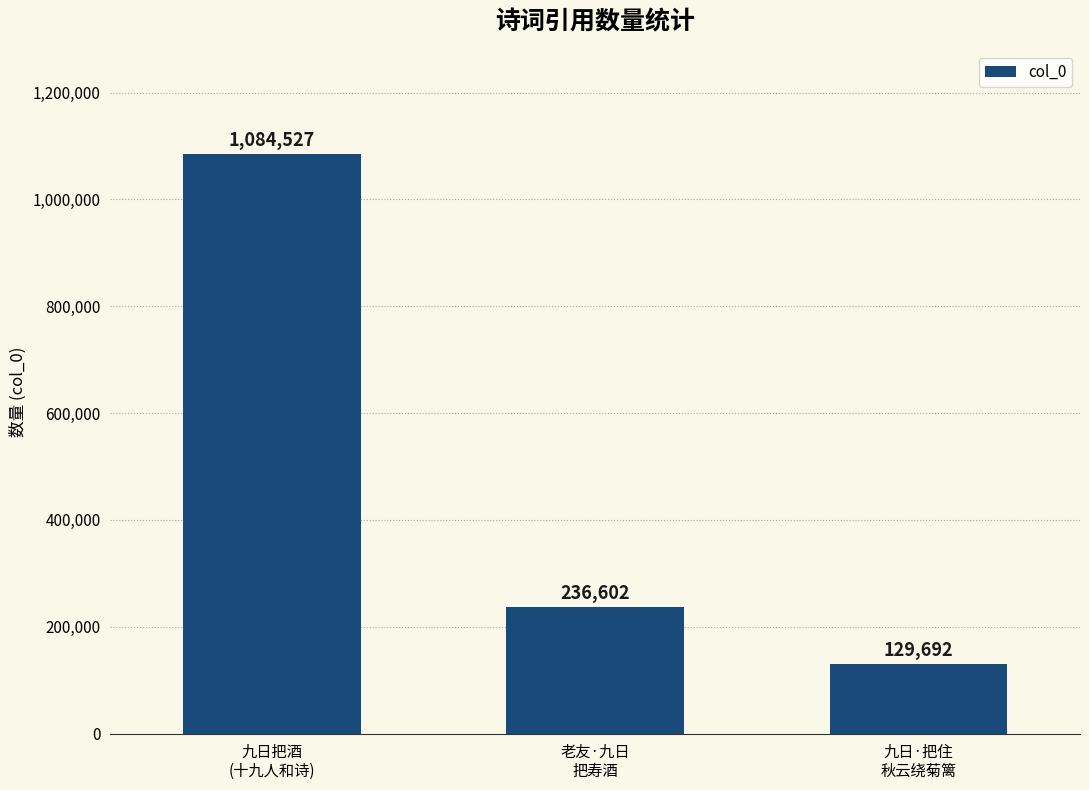

True or false: the data shows 1502536 at 九日把酒
(十九人和诗).

False